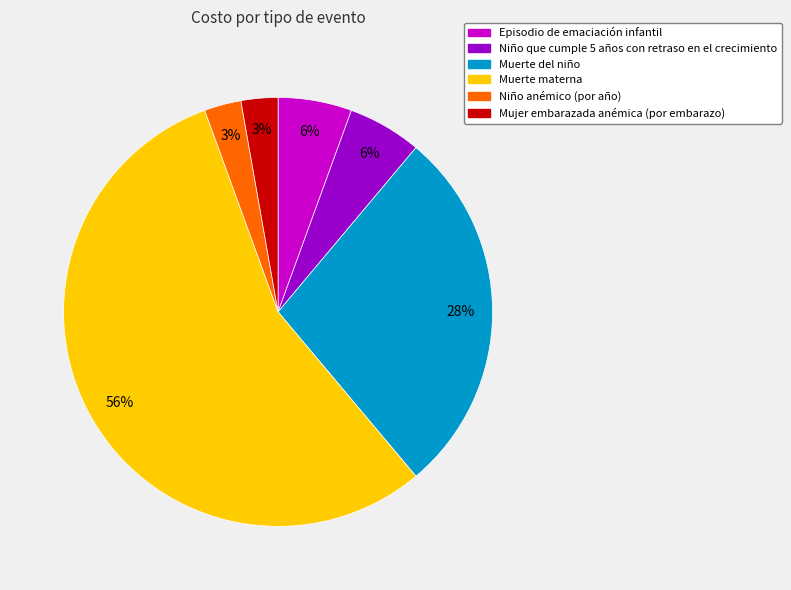

How many slices are in this pie chart?

6